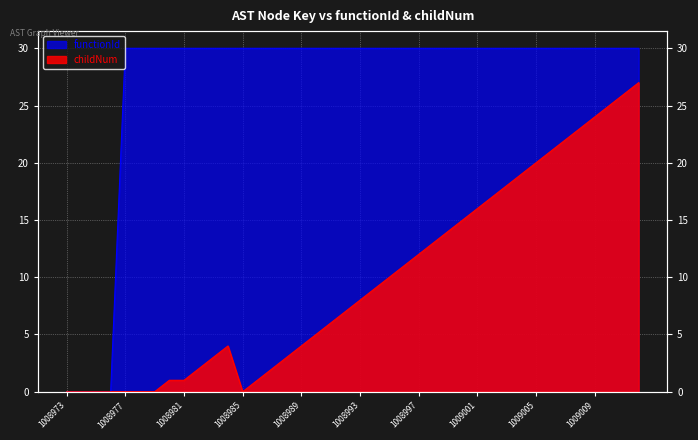

The childNum series shows 0 at 1008979. True or false?

True